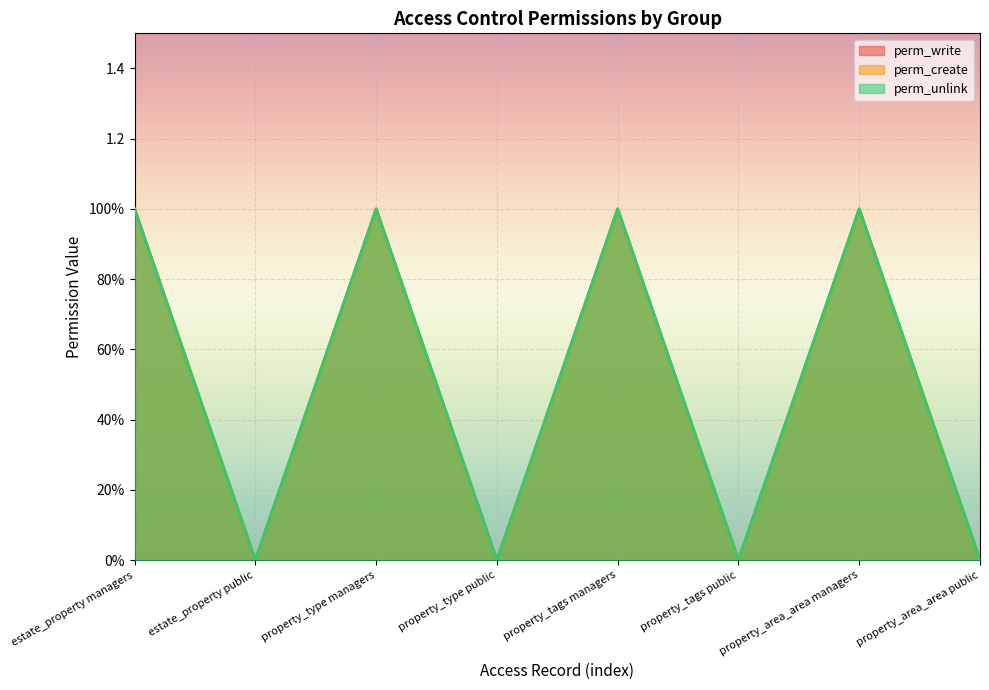

Between property_type public and property_tags managers, which is larger?

property_tags managers